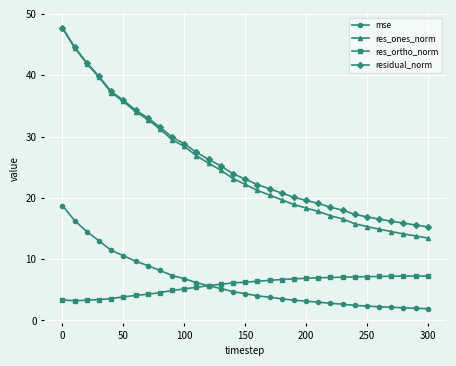

What is the minimum value for mse?

1.9